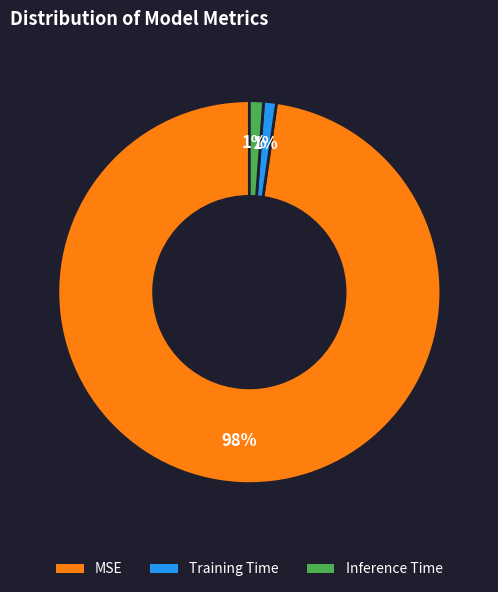

Which slice is the largest?

MSE